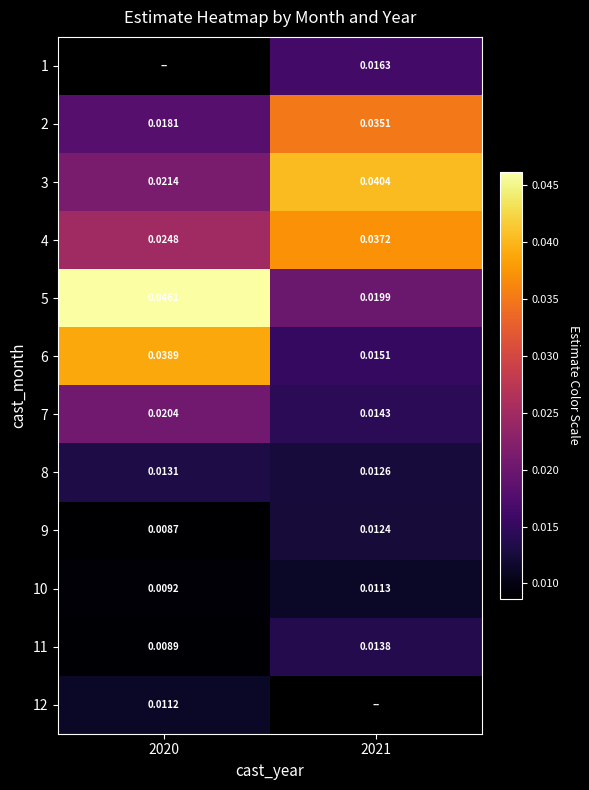

Is the value of 9 at 2020 greater than the value of 2 at 2020?

No